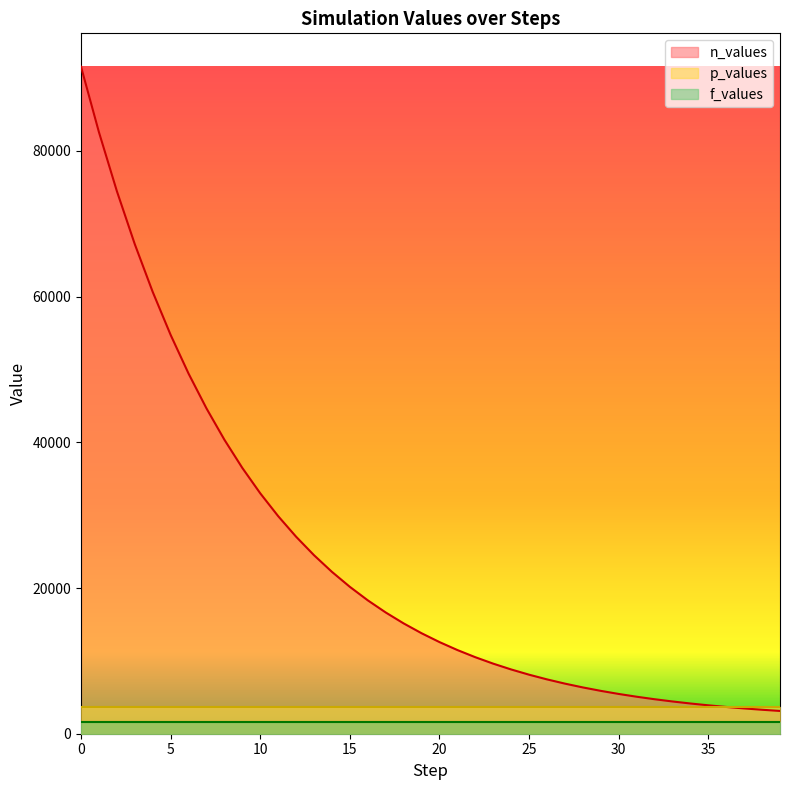

What is the value of the n_values point at the 14th from the left?

24499.8